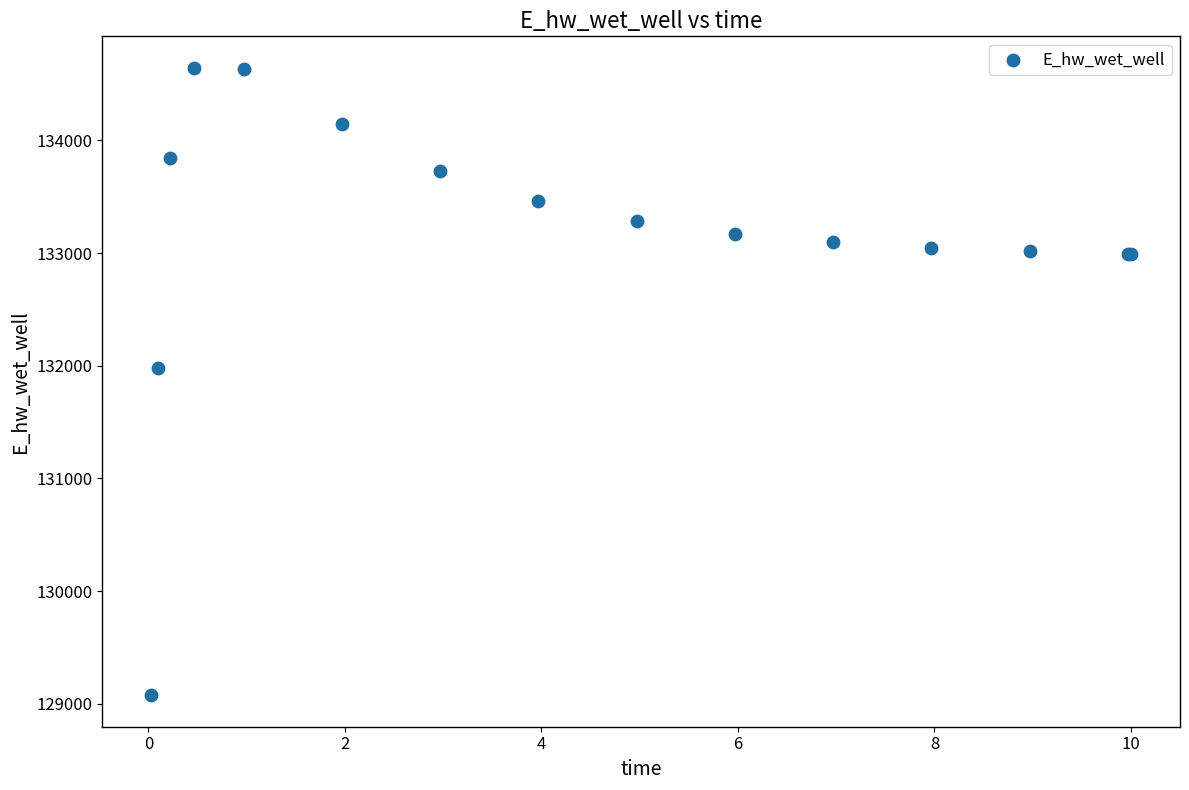

What Y value in the scatter plot is closest to 131859?

131980.9